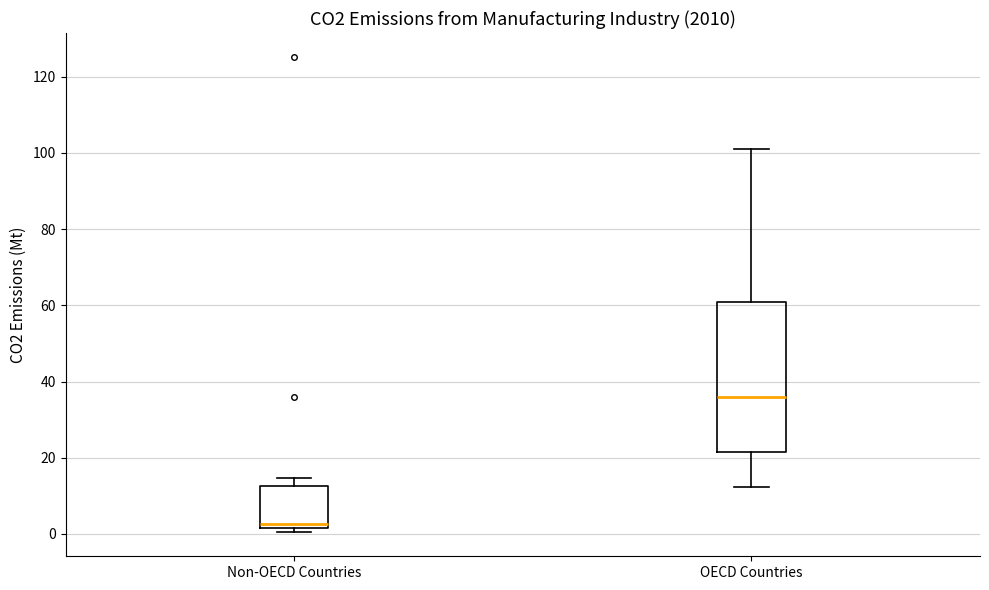

Reading left to right, read every box against the y-axis: the position of its median line, the range the box covers, and the ends of its whiskers. The values are not printed on the chart, so give them approximately, as read against the axis.

Non-OECD Countries: median 2 (just above the box's lower edge), box 2 to 12, whiskers 0 to 14
OECD Countries: median 36, box 22 to 60, whiskers 12 to 102